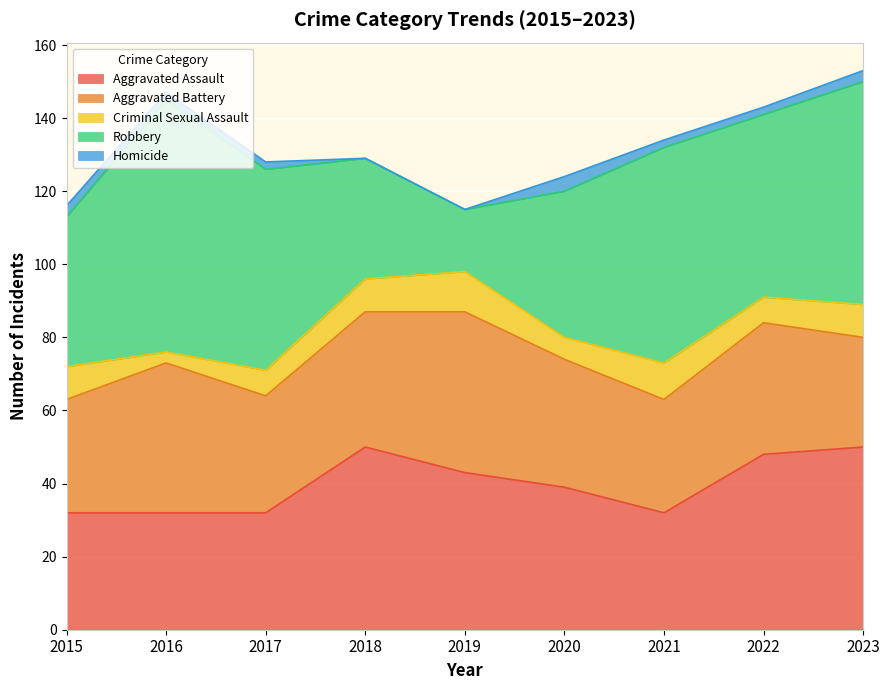

Rank the series by their maximum value, from highest to lowest.

Robbery, Aggravated Assault, Aggravated Battery, Criminal Sexual Assault, Homicide